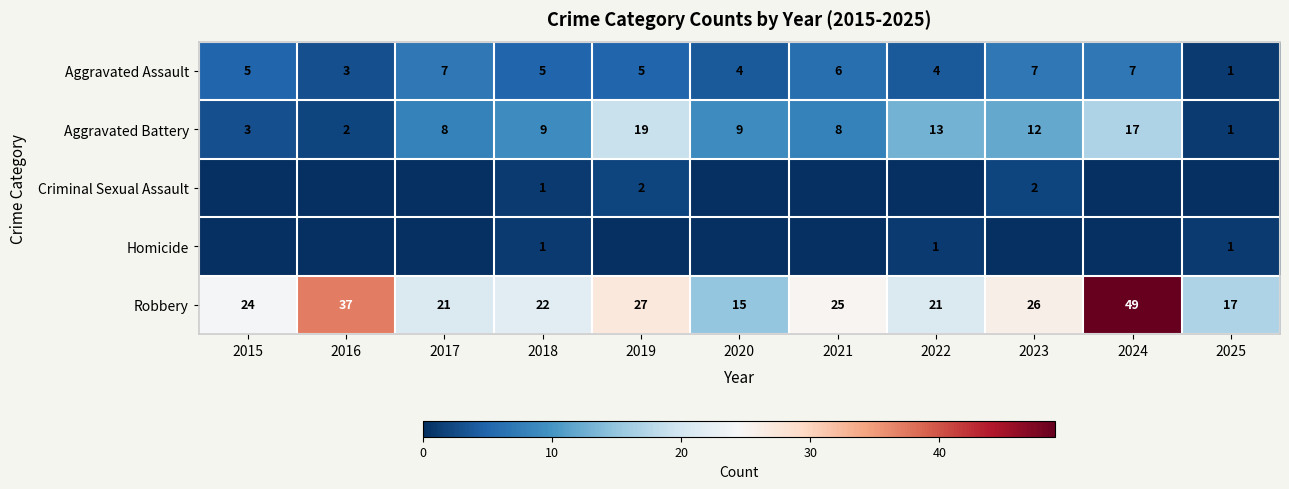

The value of Aggravated Battery at 2021 is 11. True or false?

False